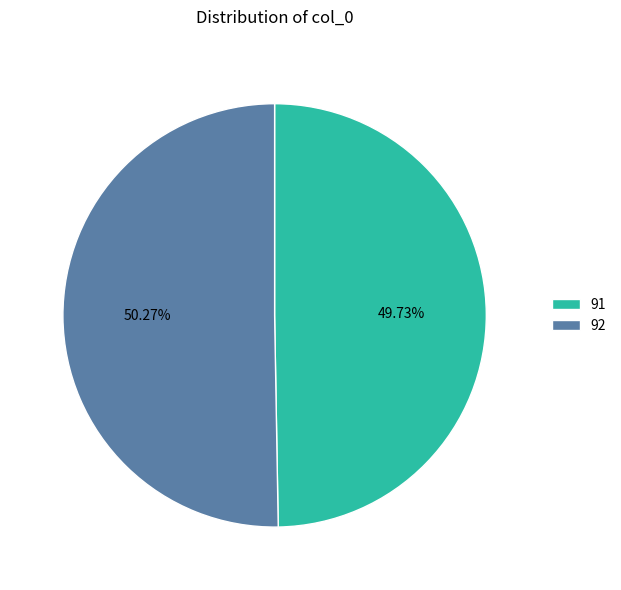

How many slices are in this pie chart?

2